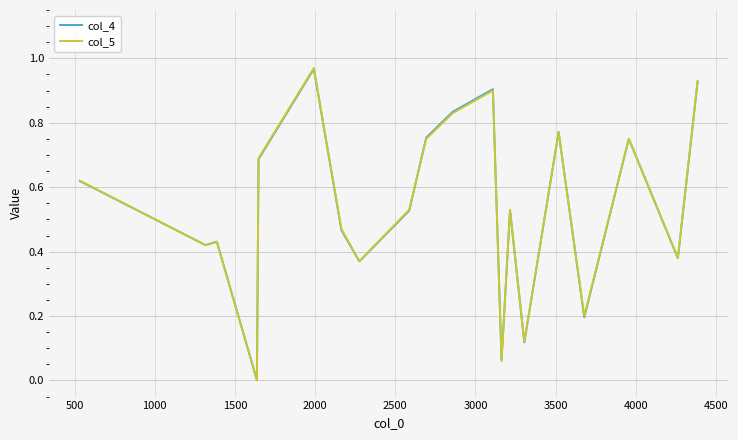

Which series has the largest range (max minus min)?

col_5